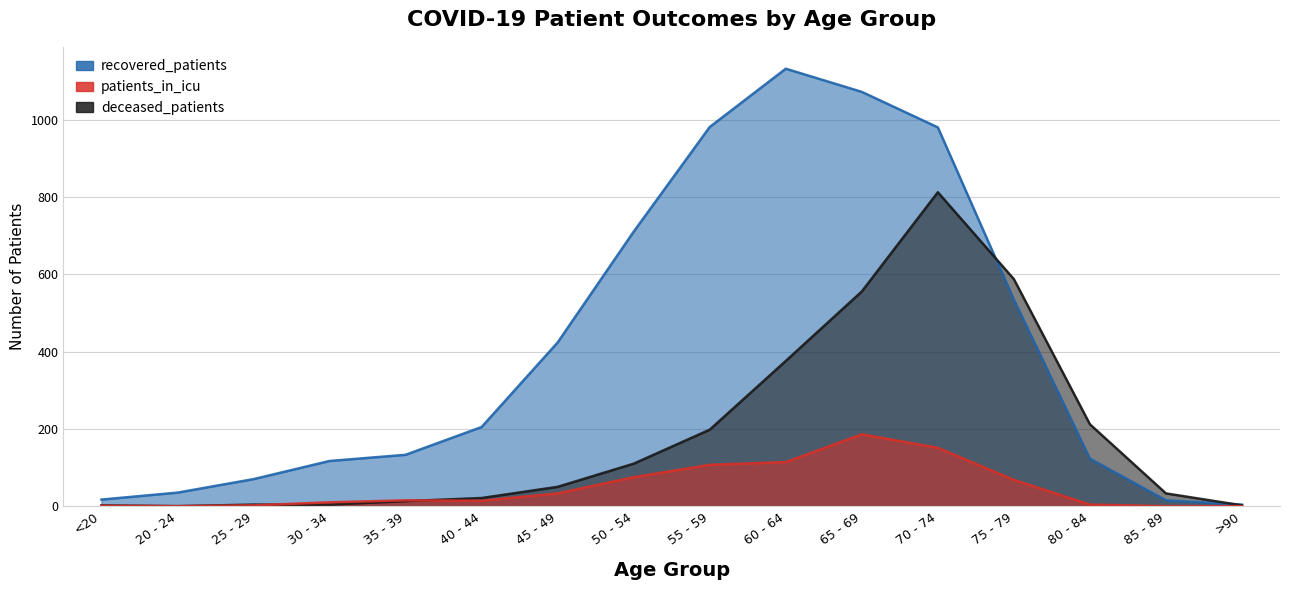

What are all the series names shown in the legend?

recovered_patients, patients_in_icu, deceased_patients